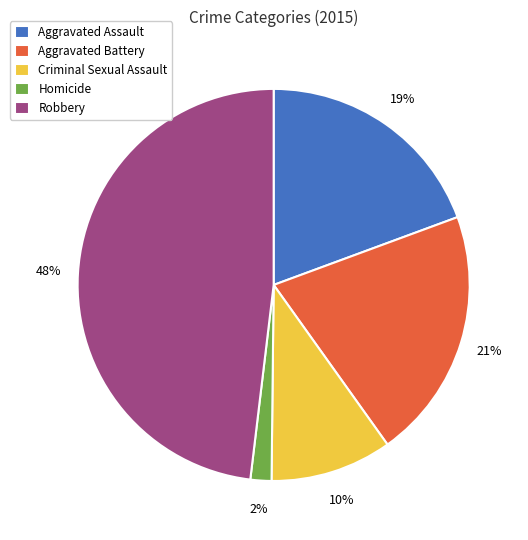

Is there a majority slice in this chart?

No